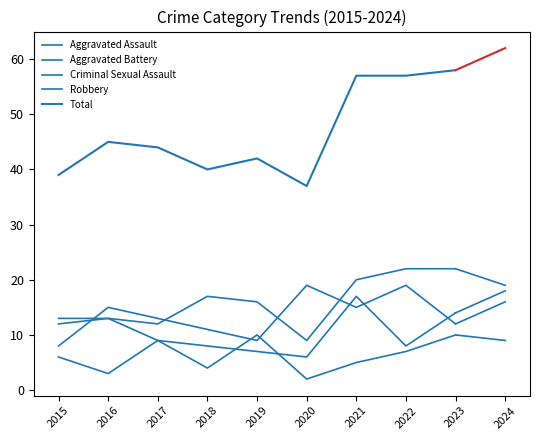

Reading left to right, what are all the values shown in this chart?

Aggravated Assault: 12	13	12	17	16	9	20	22	22
Aggravated Battery: 13	13	9	8	7	6	17	8	14
Criminal Sexual Assault: 6	3	9	4	10	2	5	7	10
Robbery: 8	15	13	11	9	19	15	19	12
Total: 39	45	44	40	42	37	57	57	58